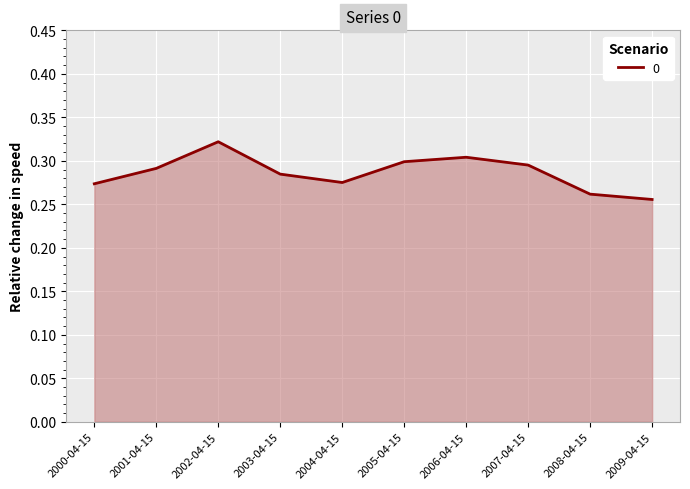

What position from the right is 2005-04-15?

5